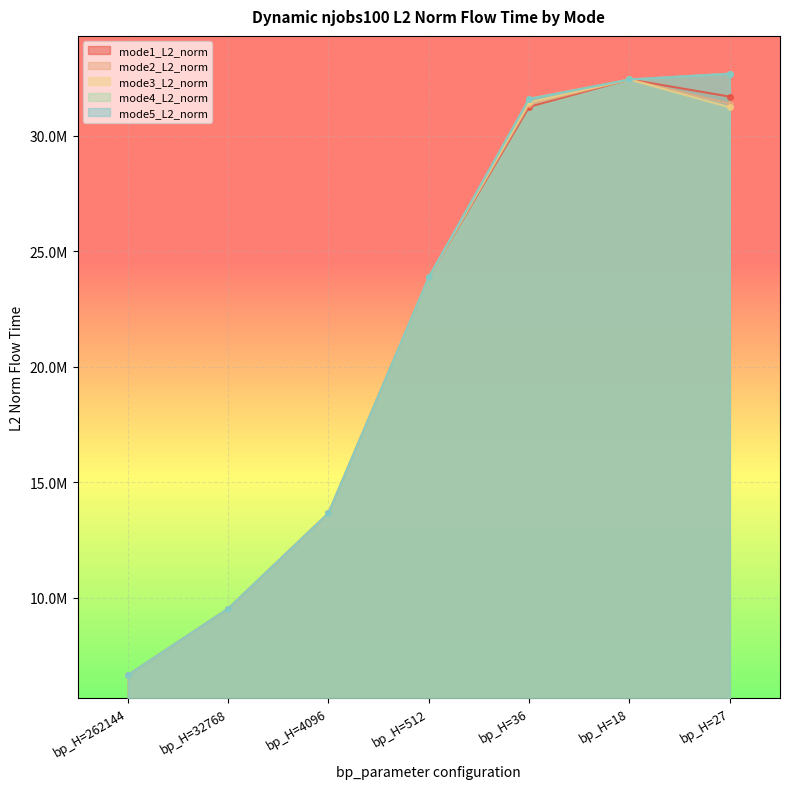

Where does the mode4_L2_norm series first go above 23865985?

bp_H=512